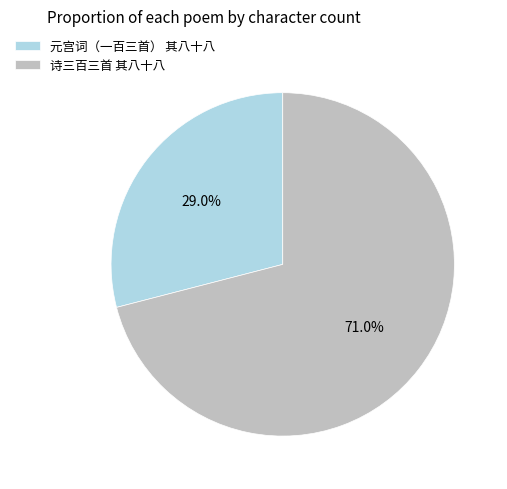

Is it true that 元宫词（一百三首） 其八十八 is 39% of the pie?

False